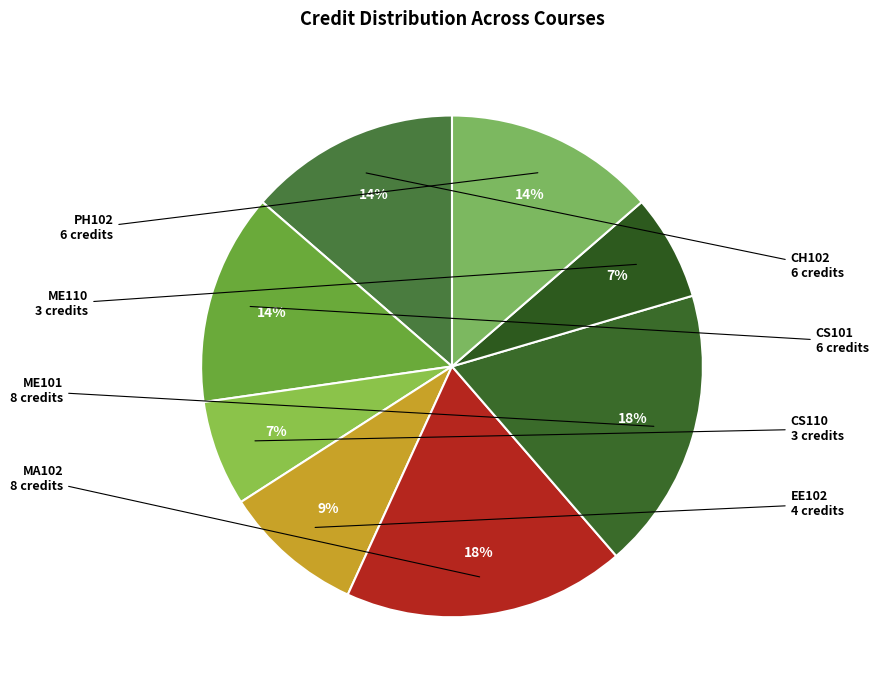

How many segments does this pie chart have?

8